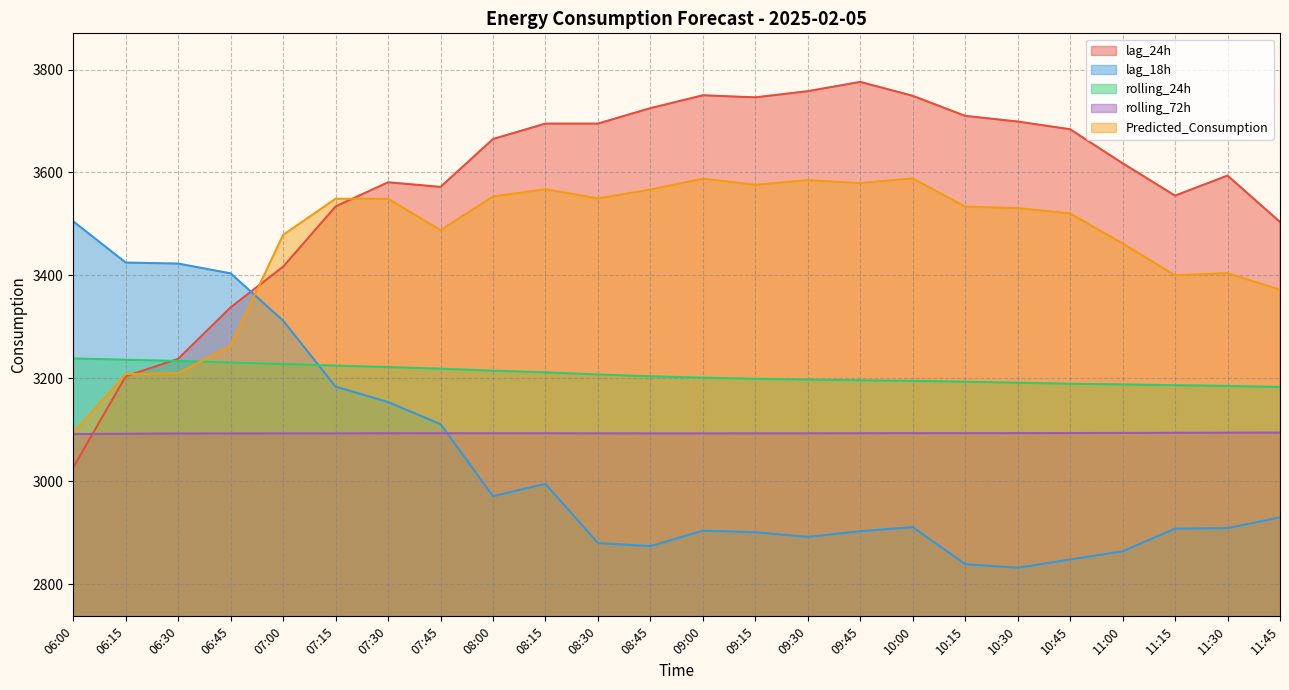

What is the maximum value shown in the chart?

3776.0